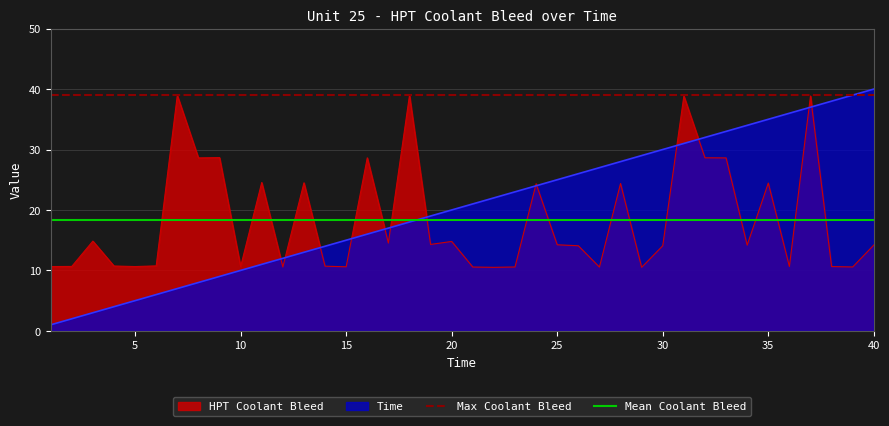

The HPT Coolant Bleed series shows 43.4 at 35. True or false?

False